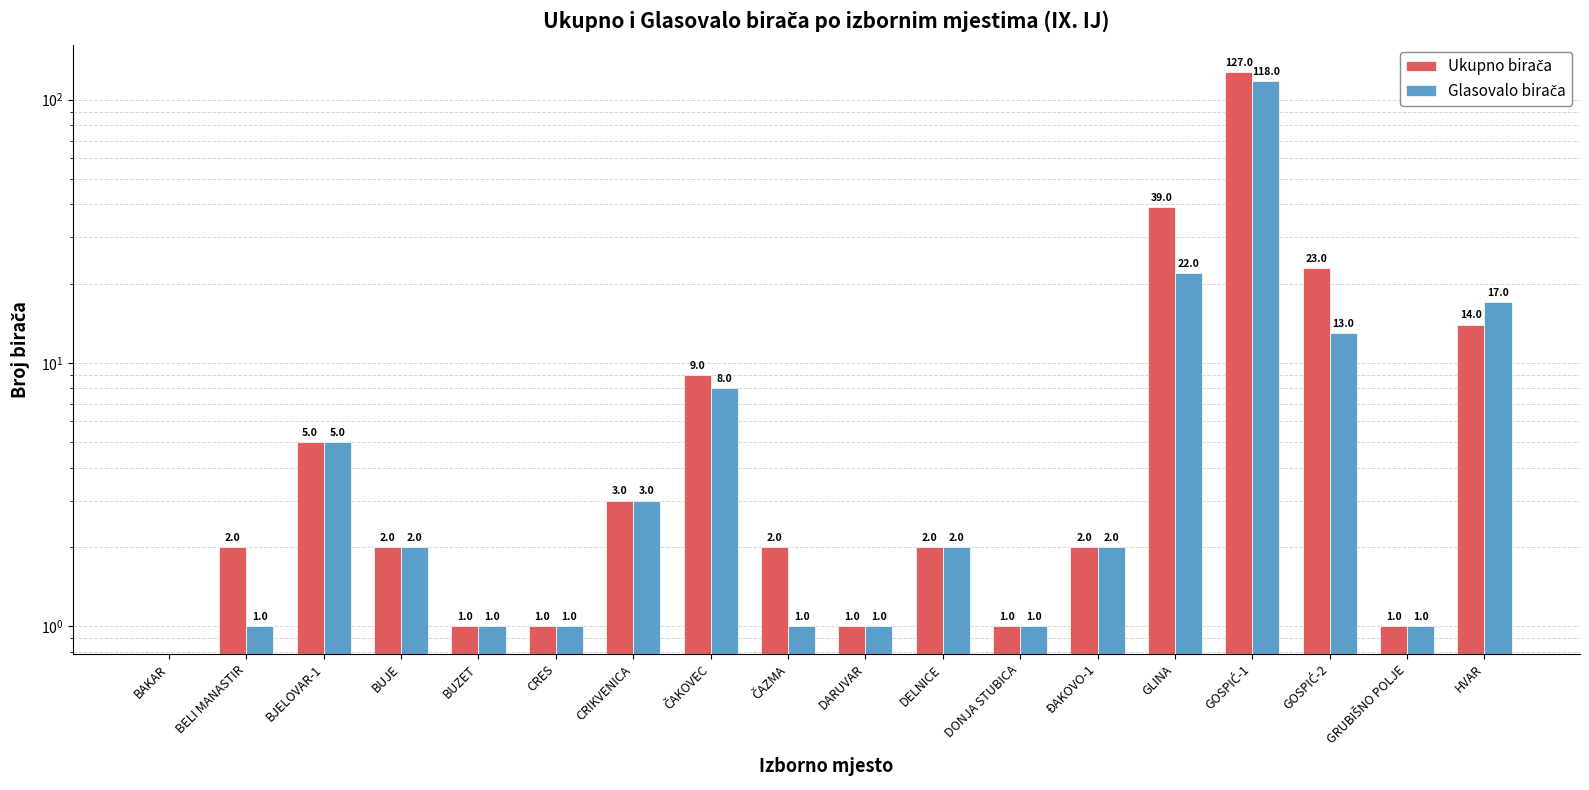

Which series has the largest range (max minus min)?

Ukupno birača